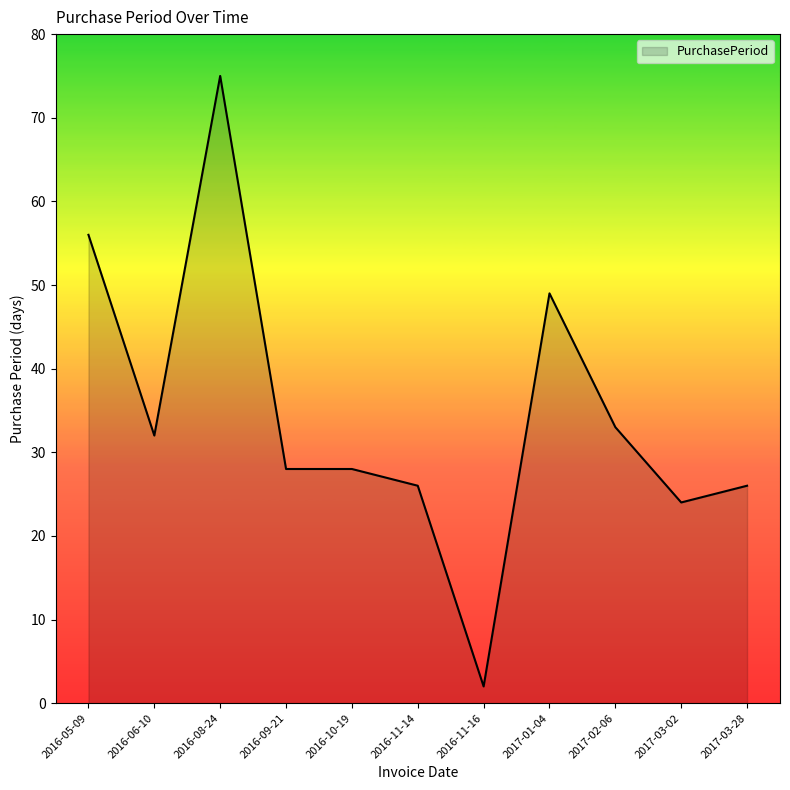

Reading right to left, transcribe all the data shown in this chart.

26	24	33	49	2	26	28	28	75	32	56